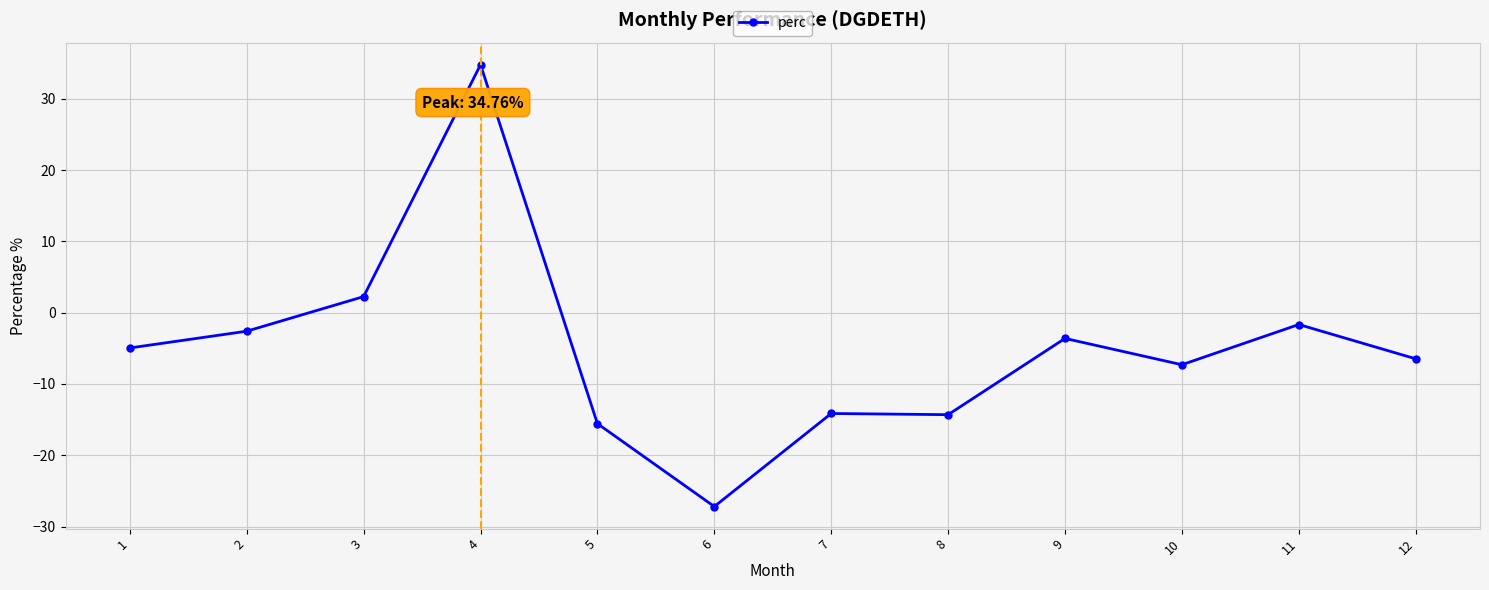

What is the change in value from 6 to 10?

+19.9